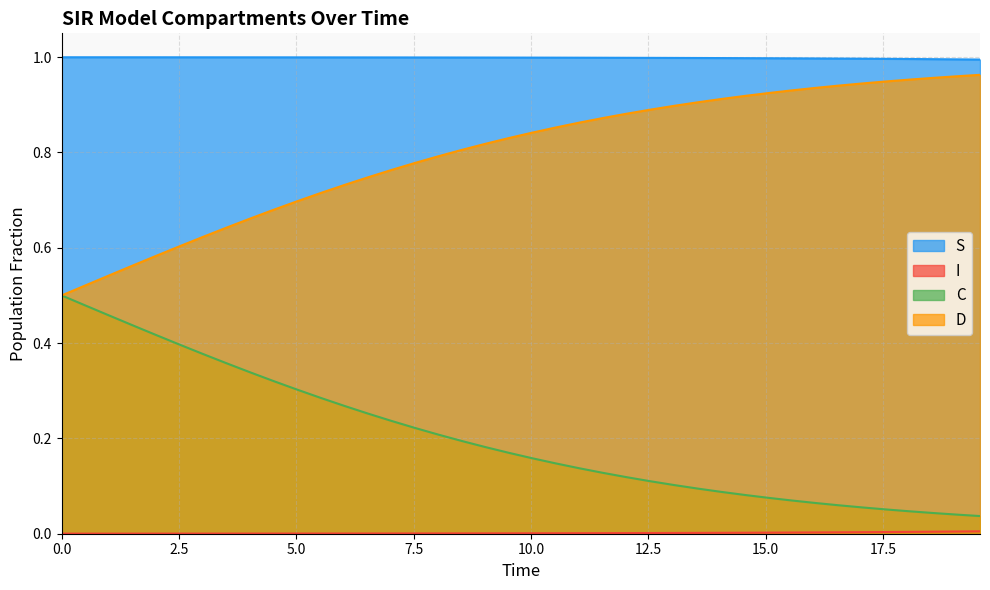

Reading left to right, what are all the values shown in this chart?

S: 1.0	1.0	1.0	1.0	1.0	1.0	1.0	1.0	1.0	1.0	1.0	1.0	1.0	1.0	1.0	1.0	1.0	1.0	1.0	1.0	1.0	1.0	1.0	1.0	1.0	1.0	1.0	1.0	1.0	1.0	1.0	1.0	1.0	1.0	1.0	1.0	1.0	1.0	1.0	1.0
I: 0.0	0.0	0.0	0.0	0.0	0.0	0.0	0.0	0.0	0.0	0.0	0.0	0.0	0.0	0.0	0.0	0.0	0.0	0.0	0.0	0.0	0.0	0.0	0.0	0.0	0.0	0.0	0.0	0.0	0.0	0.0	0.0	0.0	0.0	0.0	0.0	0.0	0.0	0.0	0.0
C: 0.5	0.5	0.5	0.4	0.4	0.4	0.4	0.4	0.3	0.3	0.3	0.3	0.3	0.3	0.2	0.2	0.2	0.2	0.2	0.2	0.2	0.1	0.1	0.1	0.1	0.1	0.1	0.1	0.1	0.1	0.1	0.1	0.1	0.1	0.1	0.1	0.0	0.0	0.0	0.0
D: 0.5	0.5	0.5	0.6	0.6	0.6	0.6	0.6	0.7	0.7	0.7	0.7	0.7	0.7	0.8	0.8	0.8	0.8	0.8	0.8	0.8	0.9	0.9	0.9	0.9	0.9	0.9	0.9	0.9	0.9	0.9	0.9	0.9	0.9	0.9	0.9	1.0	1.0	1.0	1.0